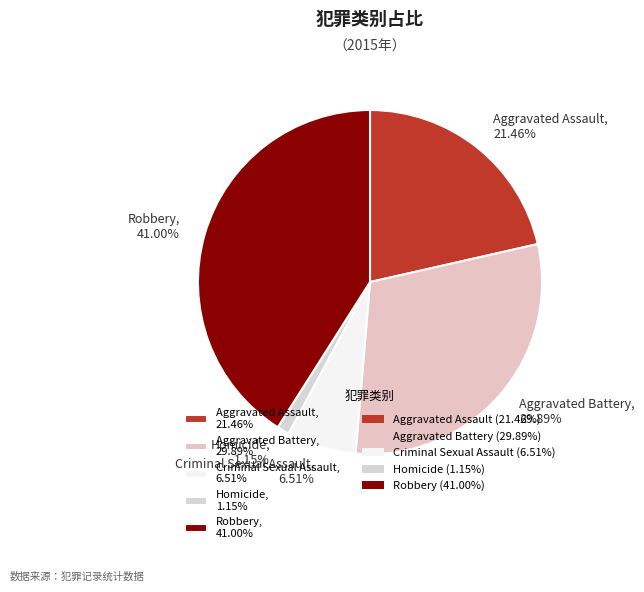

True or false: Criminal Sexual Assault accounts for 21% of the total.

False